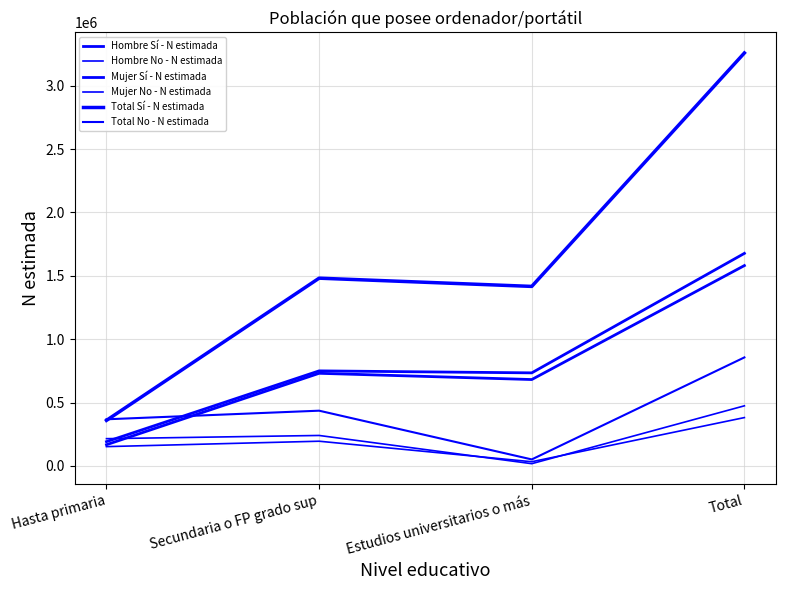

At which label does Mujer Sí - N estimada first exceed 750379?

Total